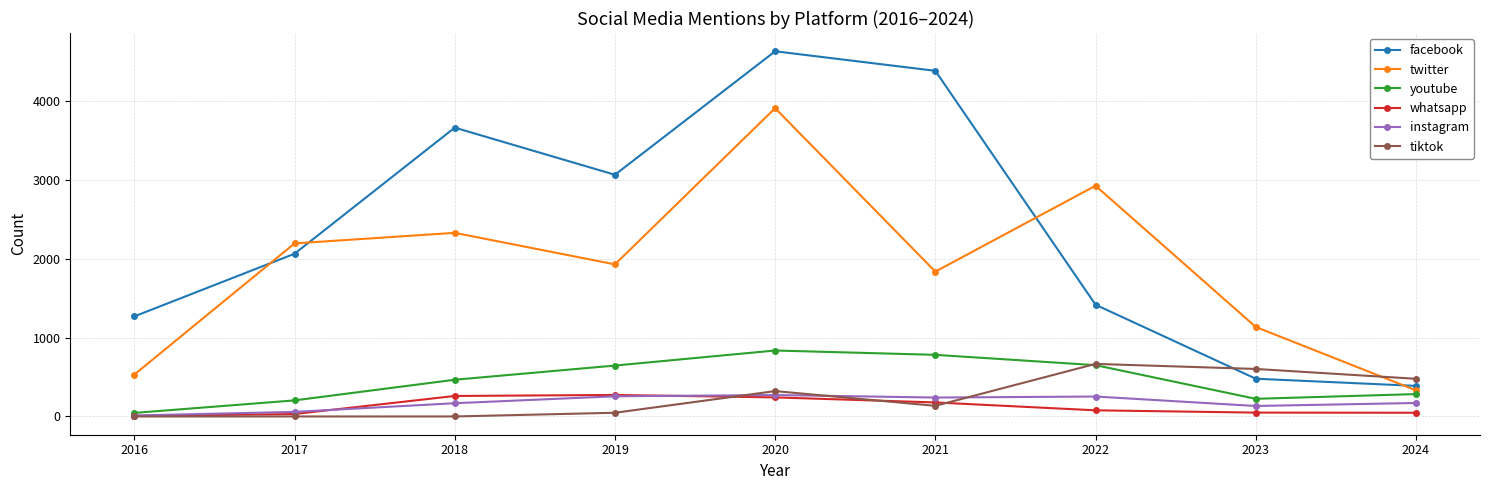

Which series changed the most between 2020 and 2024?

facebook